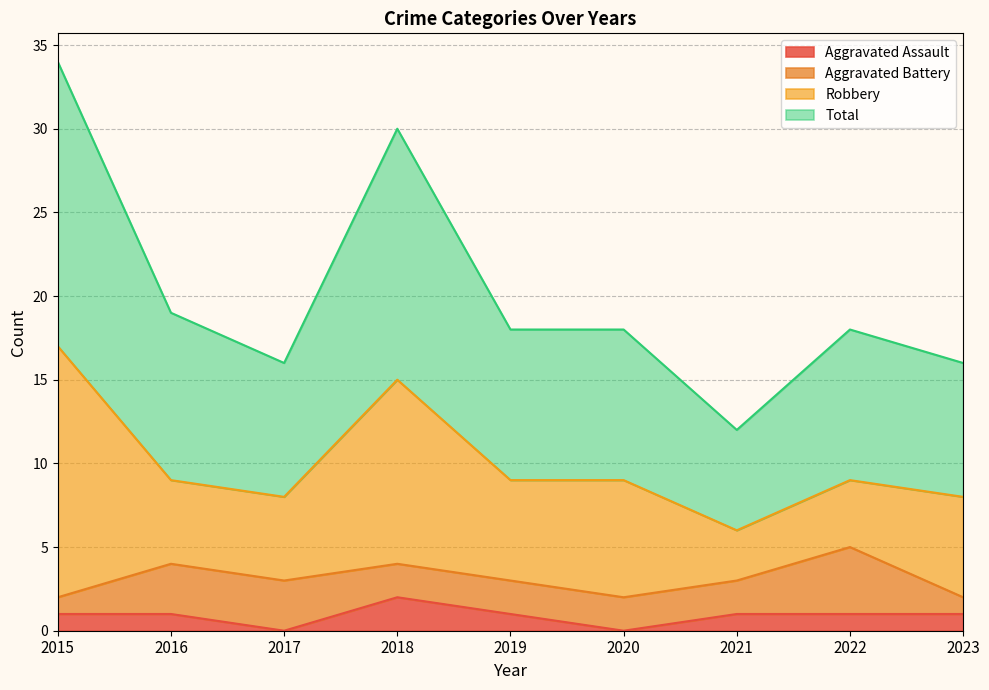

Is it true that Aggravated Assault equals 1 at 2015?

True